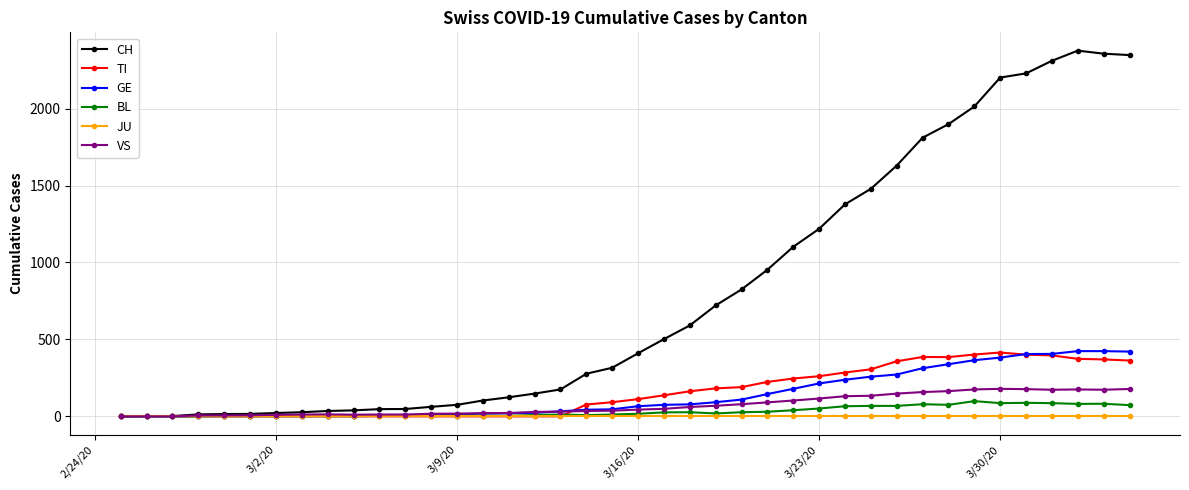

True or false: VS has more than 2 interior local peaks.

True